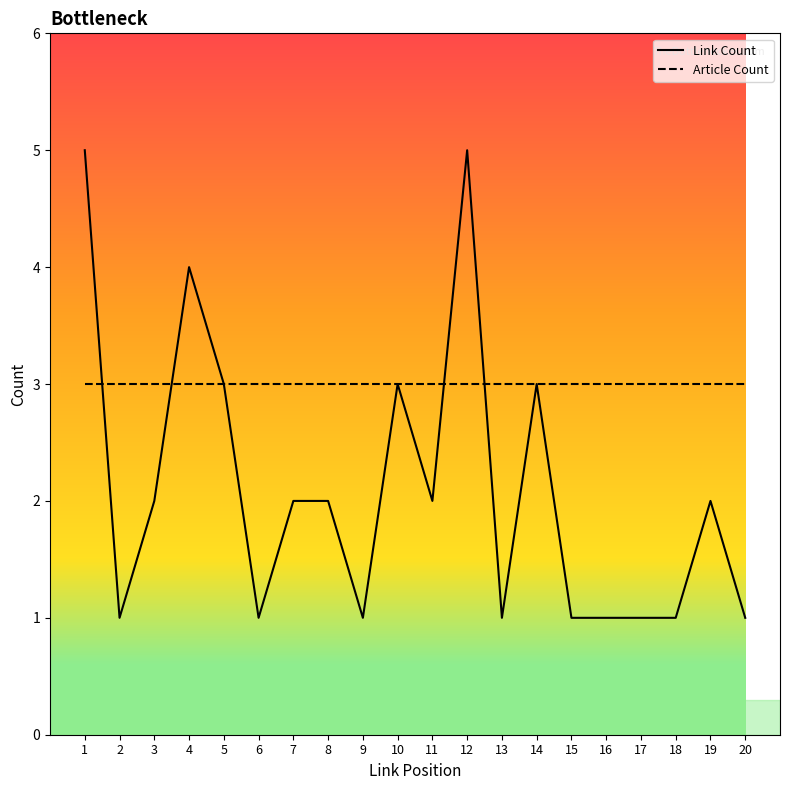

Does the chart display data point markers on the line(s)?

No